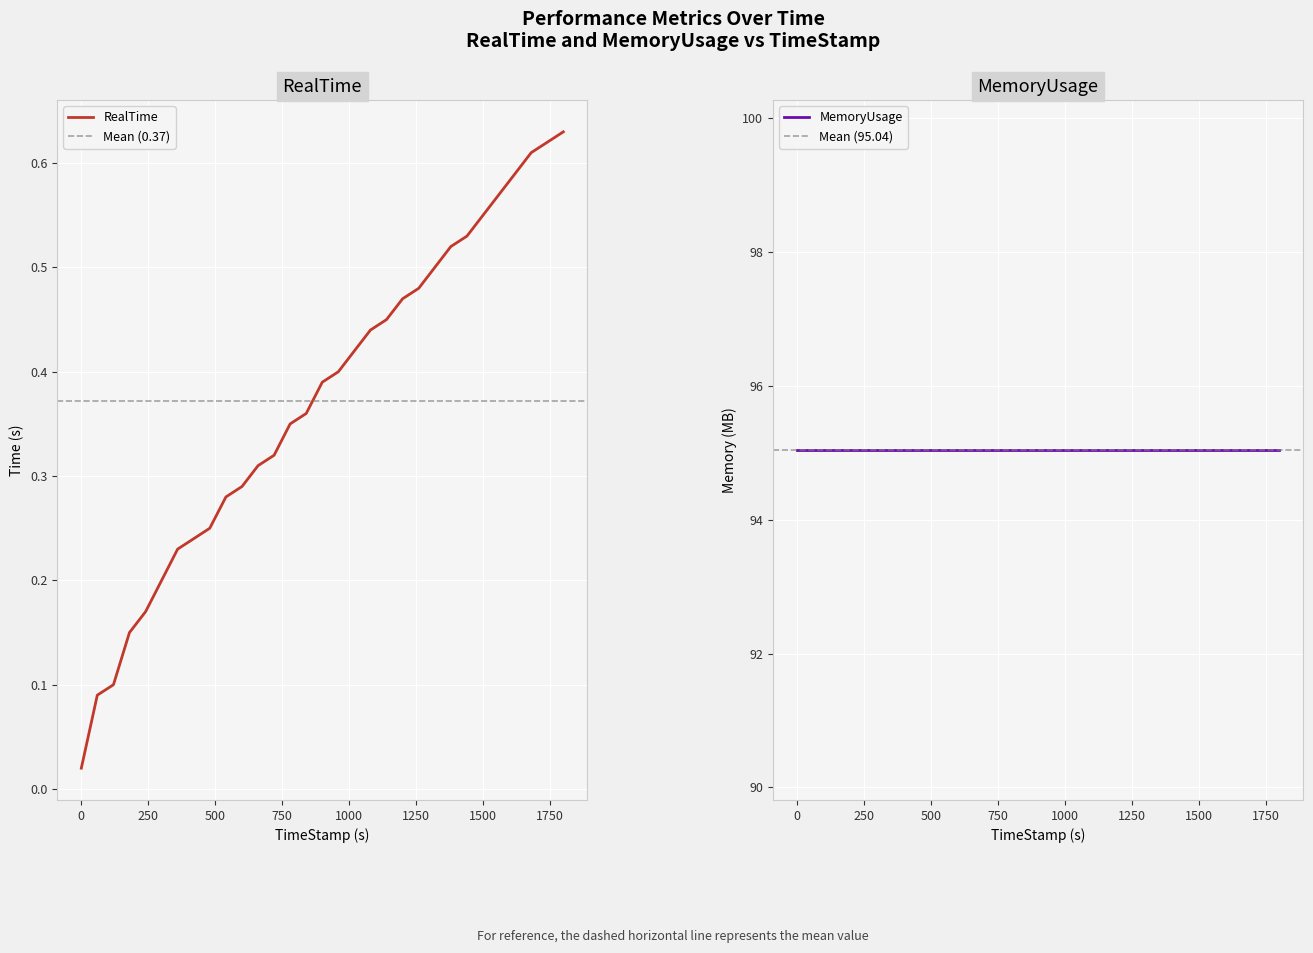

What is the value of the 12th point from the left?

0.3